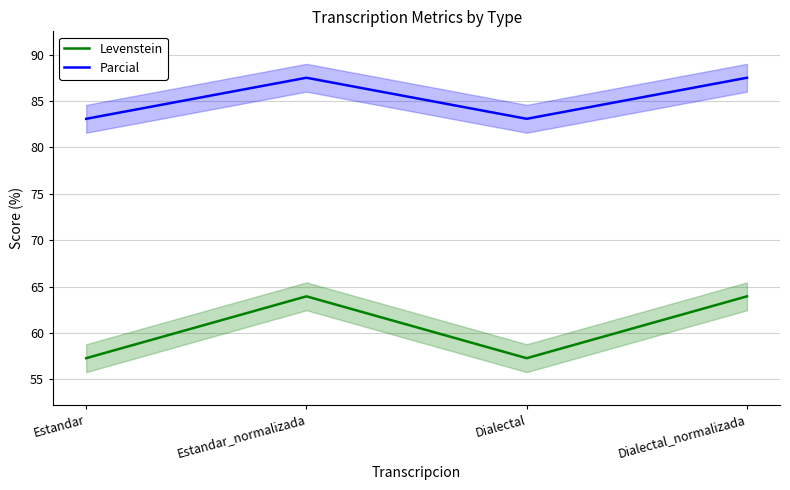

What are all the series names shown in the legend?

Levenstein, Parcial